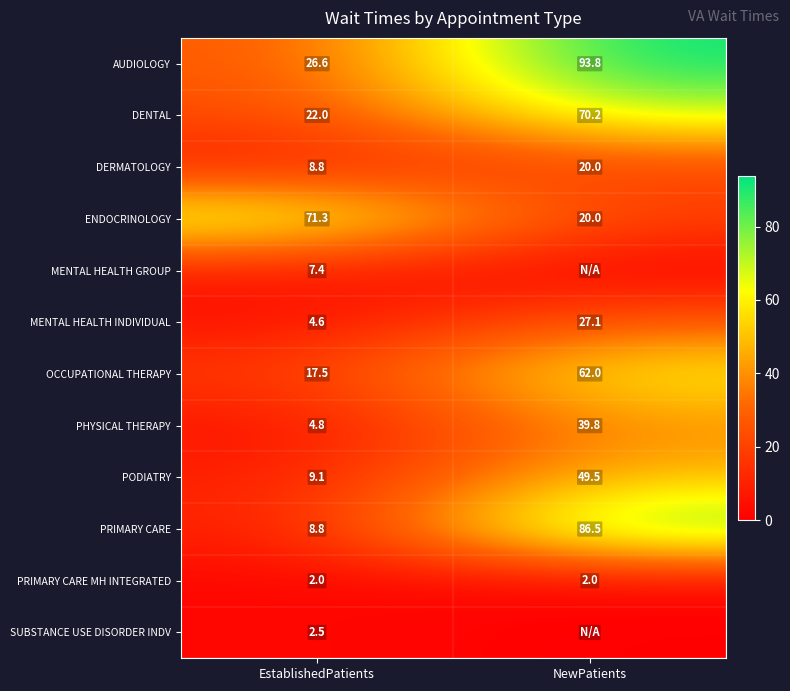

What is the difference between the highest and lowest values at EstablishedPatients?

69.3